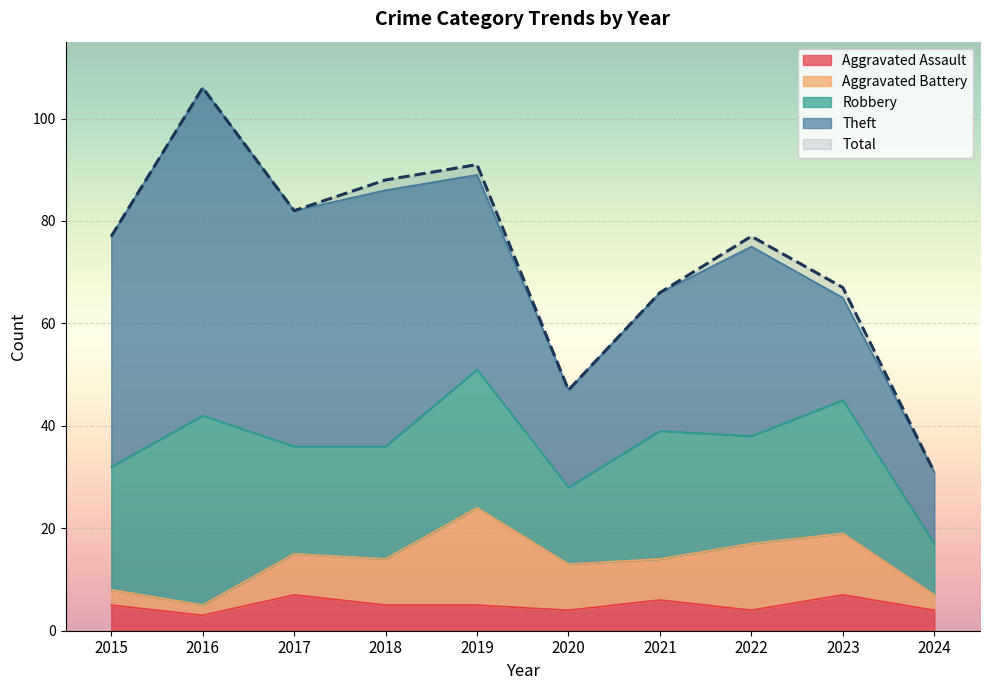

At how many categories does at least one series exceed 26?

10